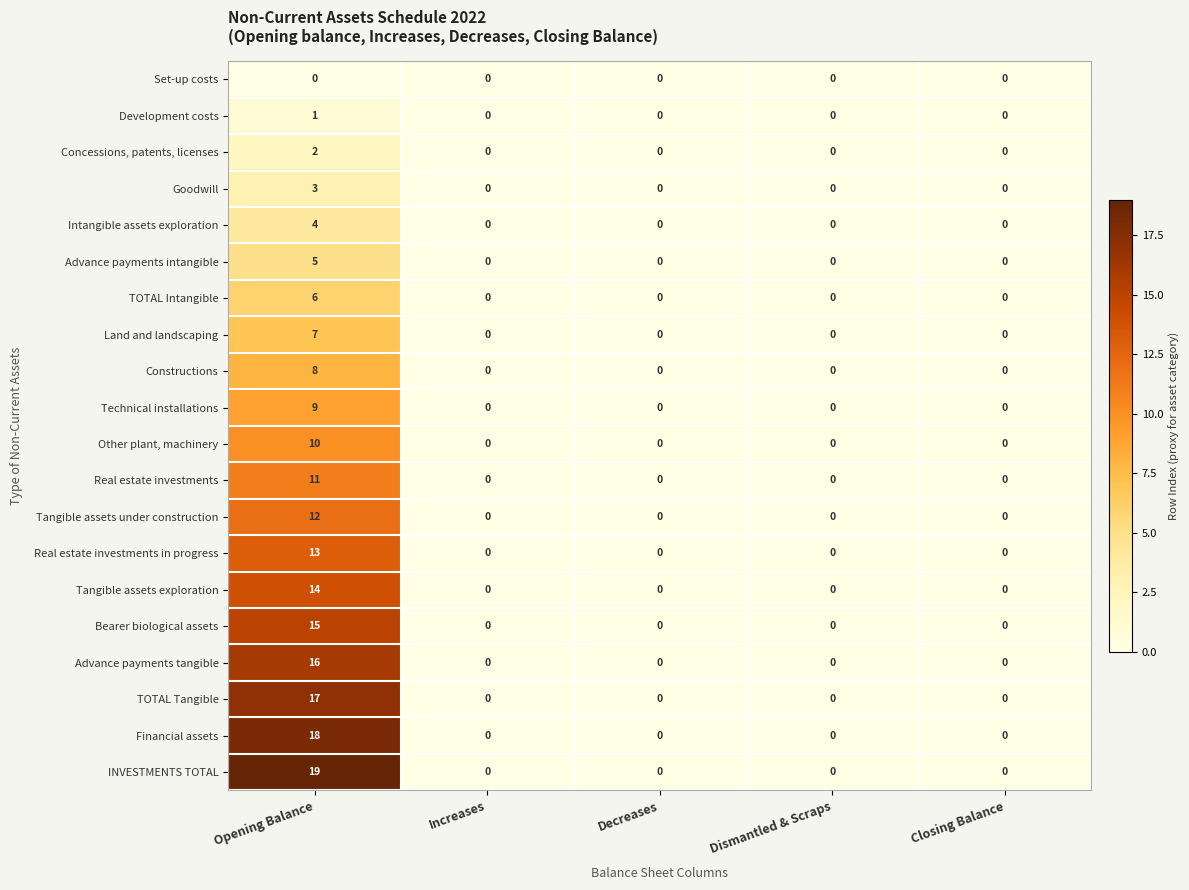

Which series has the largest range (max minus min)?

INVESTMENTS TOTAL